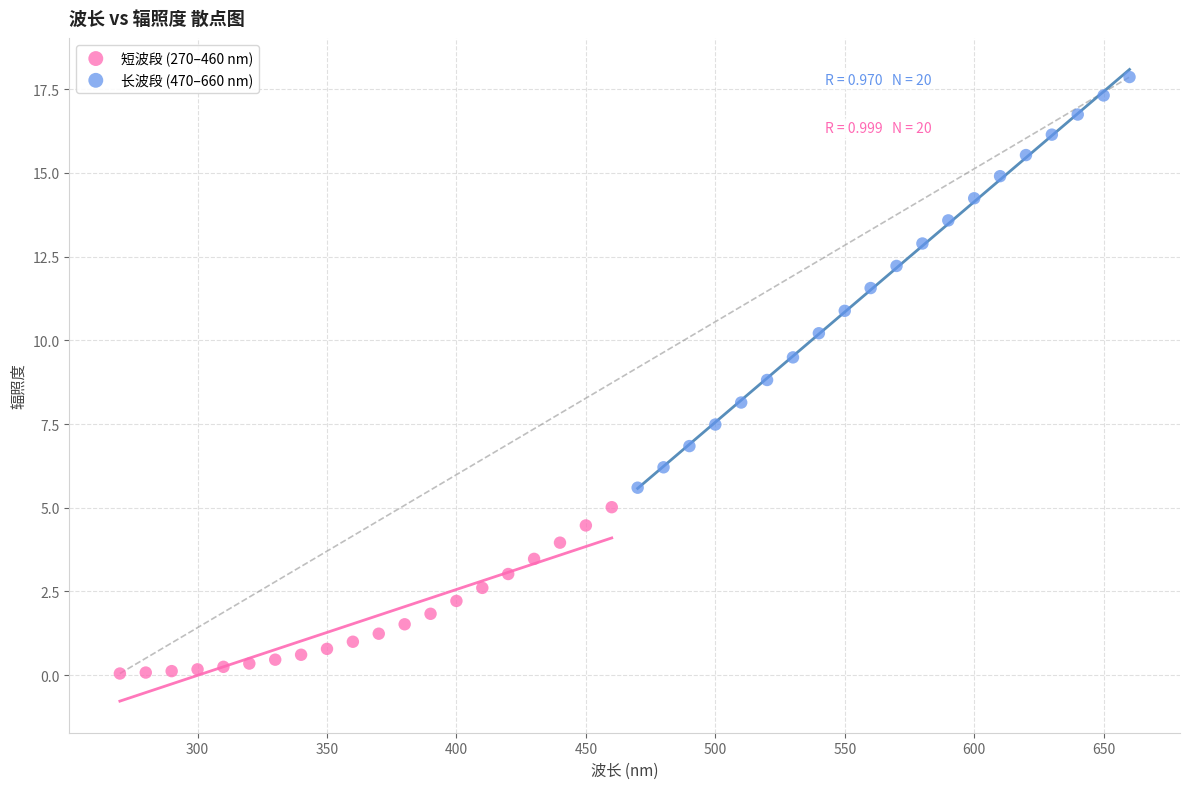

Which series contains the highest Y value?

长波段 (470–660 nm)